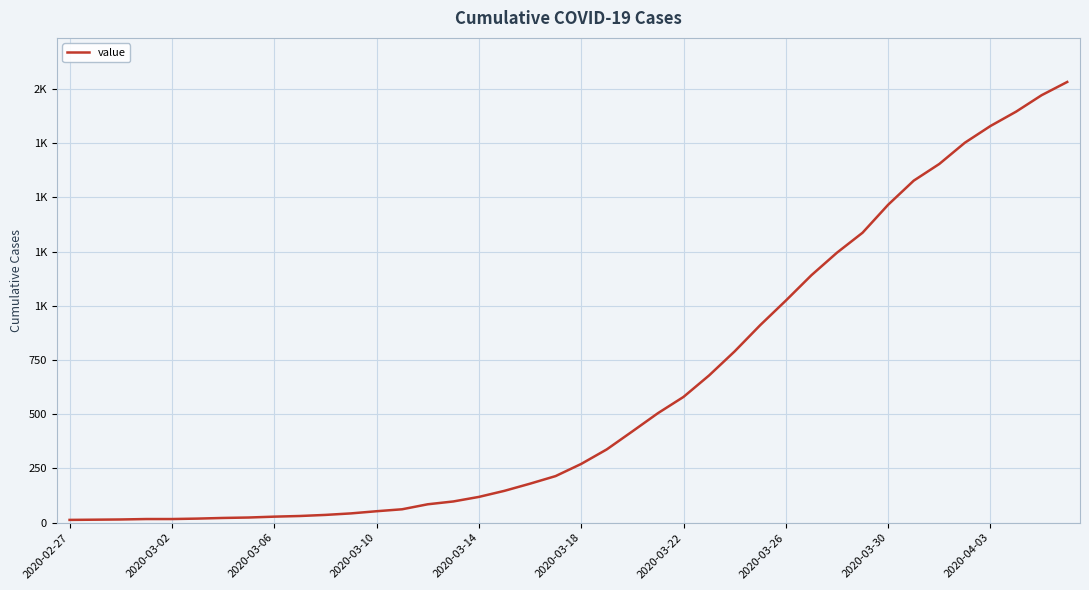

Is this an area chart (filled region under the line)?

No